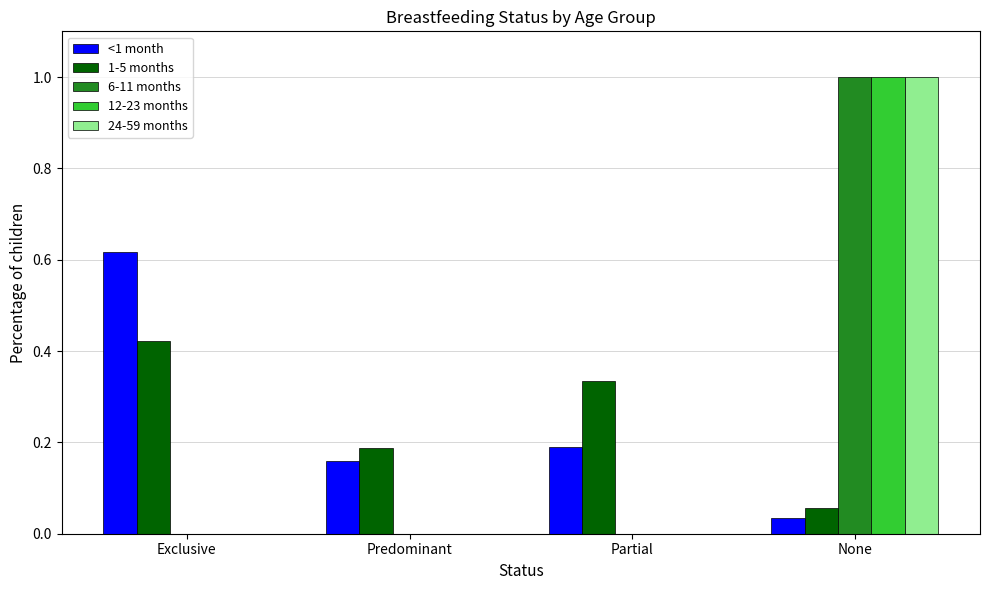

Between Exclusive and Predominant, which series saw the biggest shift?

<1 month